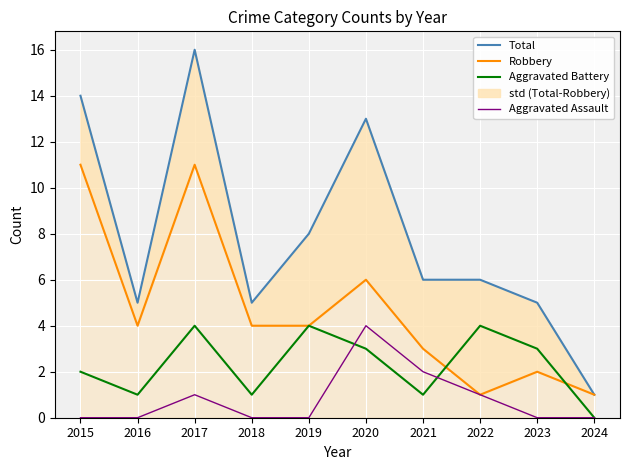

Rank the categories by Robbery value from lowest to highest.

2022, 2024, 2023, 2021, 2016, 2018, 2019, 2020, 2015, 2017